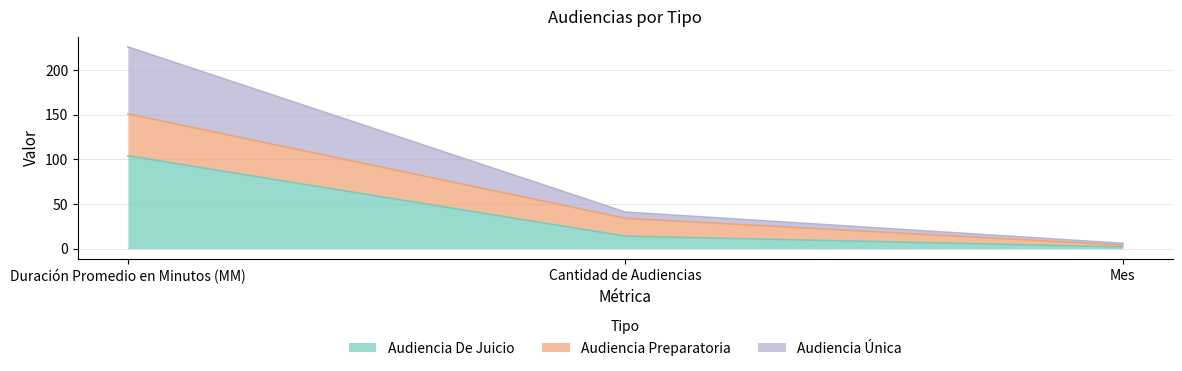

The value of Audiencia Única at Cantidad de Audiencias is 20. True or false?

False